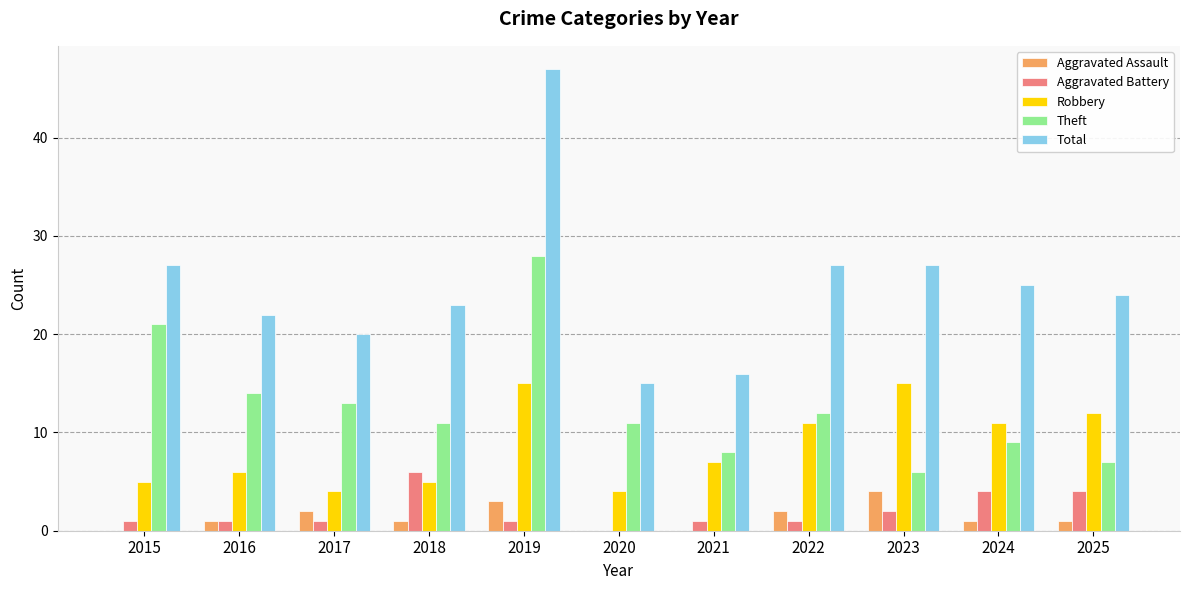

Count the number of categories in the chart.

11